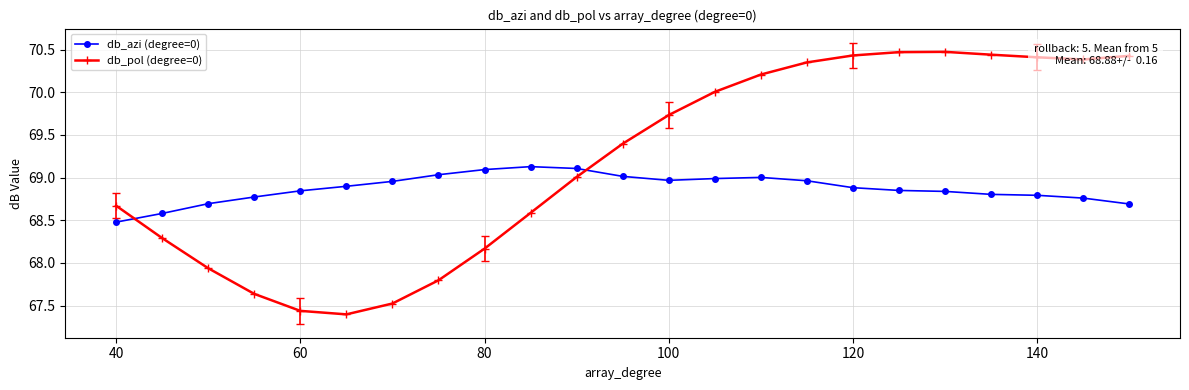

How many interior local peaks does the db_pol (degree=0) series have?

1